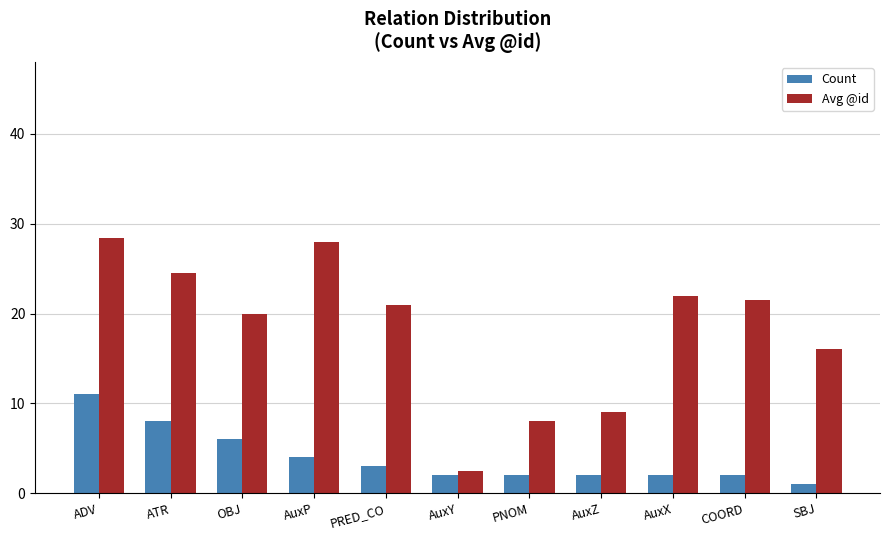

Which series has the largest range (max minus min)?

Avg @id